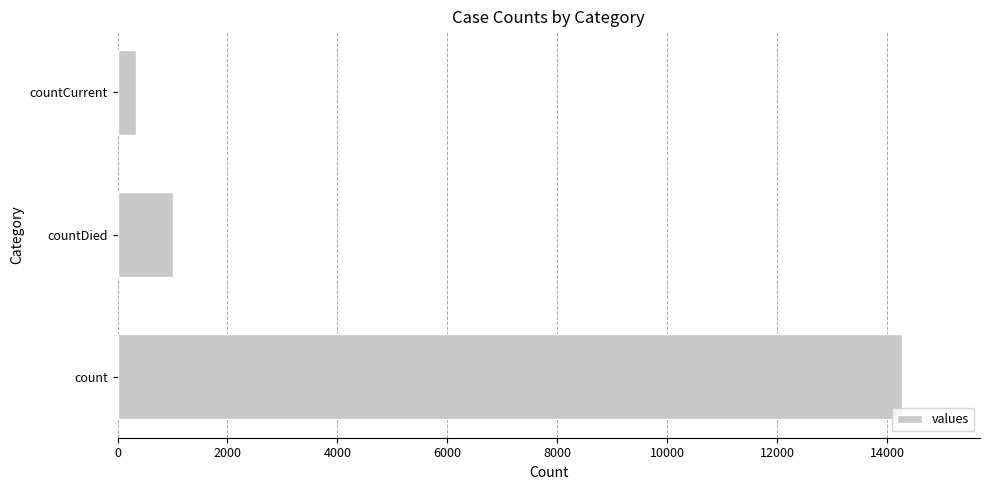

What is the sum of all values?

15617